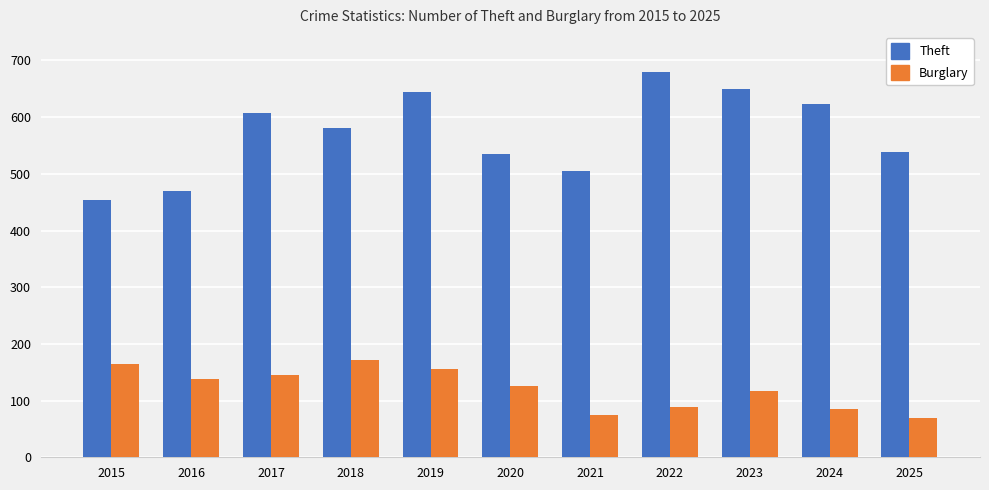

What is the greatest value displayed?

679